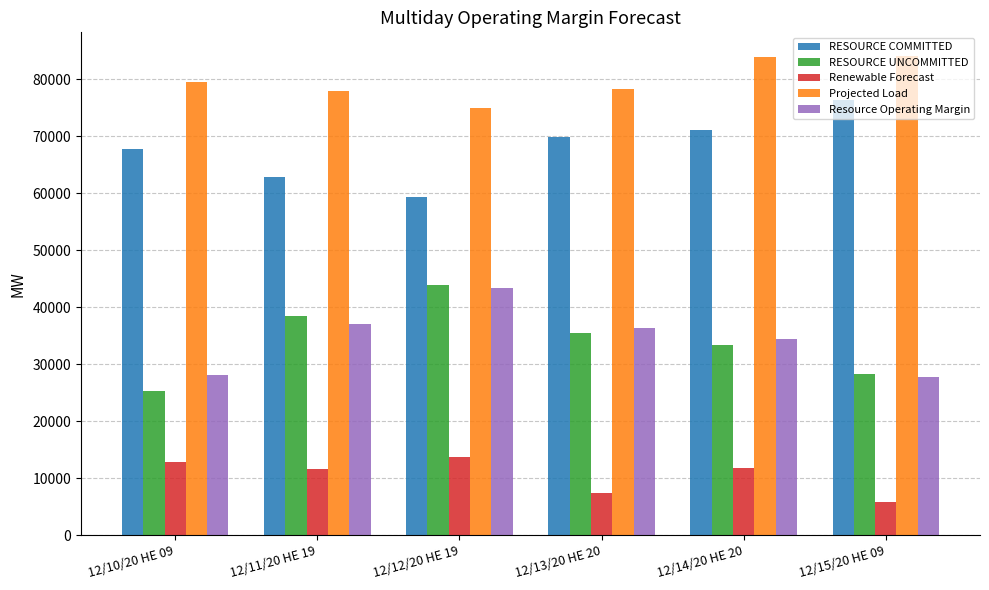

True or false: RESOURCE COMMITTED has a value of 90438.4 at 12/11/20 HE 19.

False